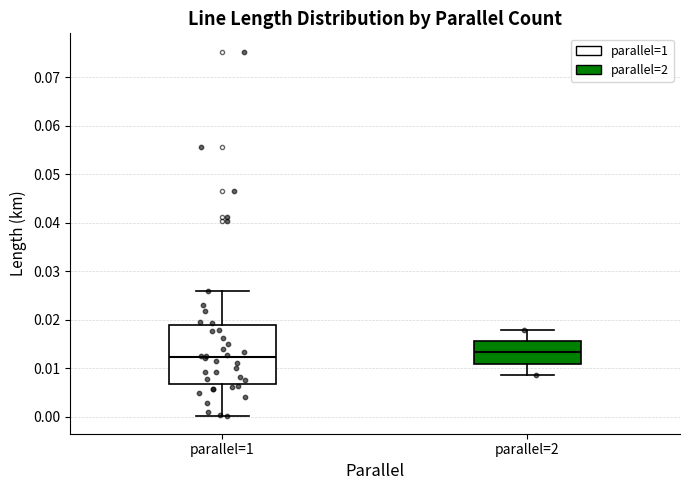

Reading left to right, read every box against the y-axis: the position of its median line, the range the box covers, and the ends of its whiskers. The values are not printed on the chart, so give them approximately, as read against the axis.

parallel=1: median 0.012, box 0.007 to 0.019, whiskers 0.000 to 0.026
parallel=2: median 0.013, box 0.011 to 0.016, whiskers 0.009 to 0.018